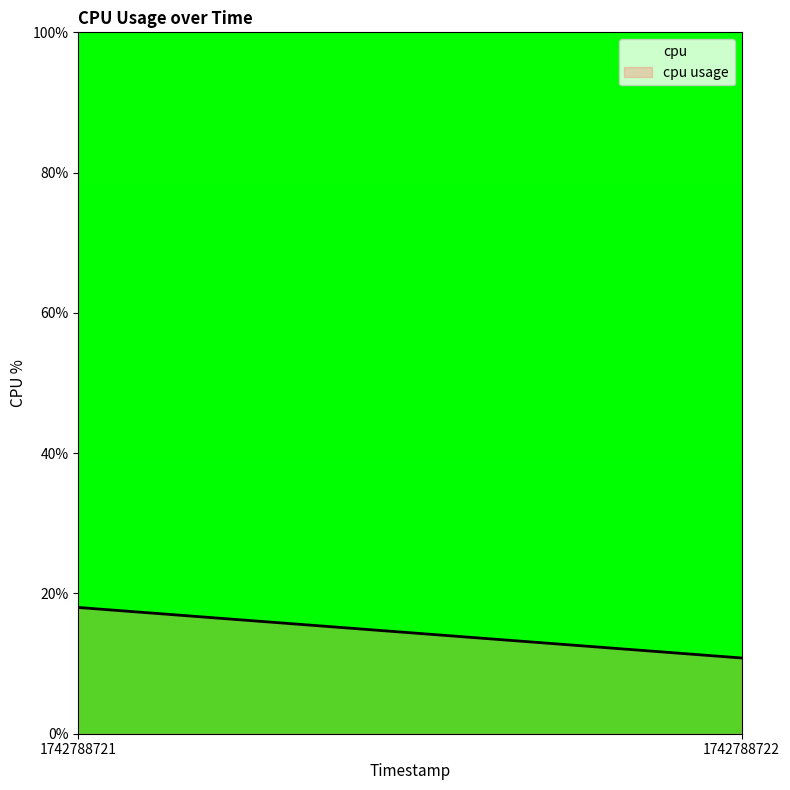

Reading left to right, what are all the values shown in this chart?

18.0	10.8